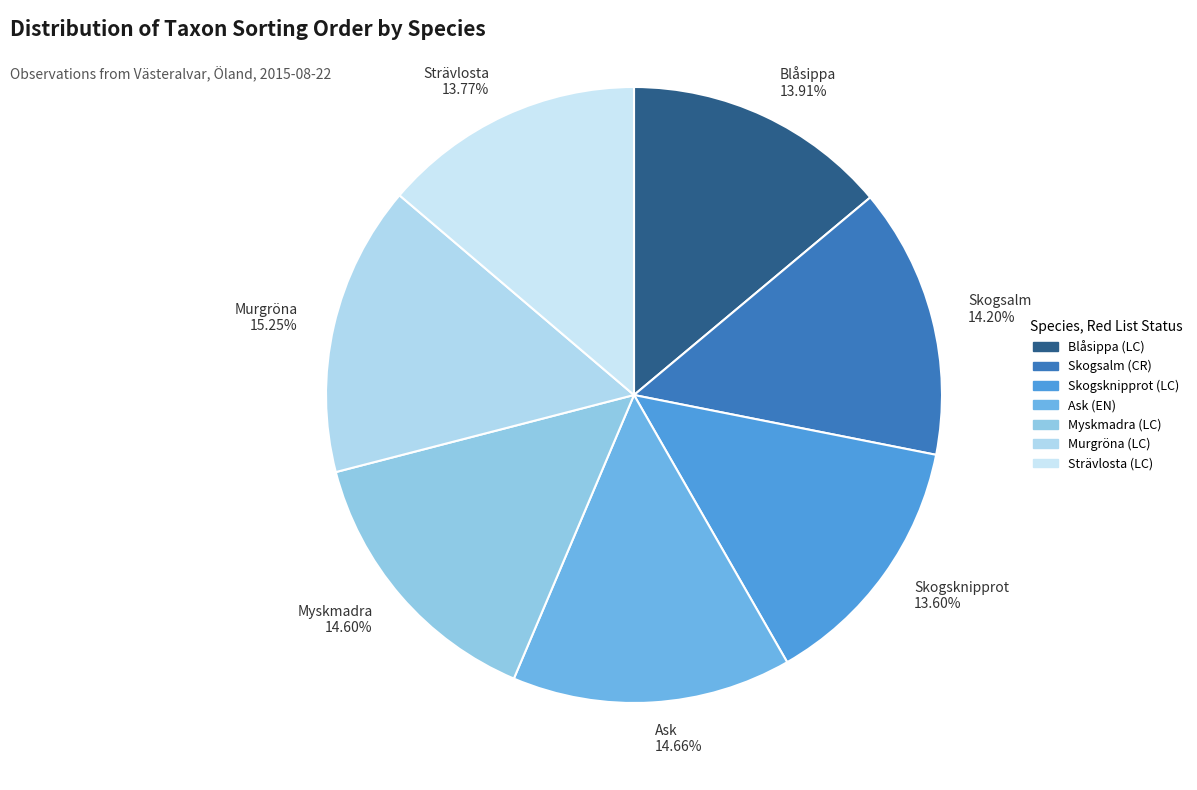

Does Ask account for over 50% of the chart?

No